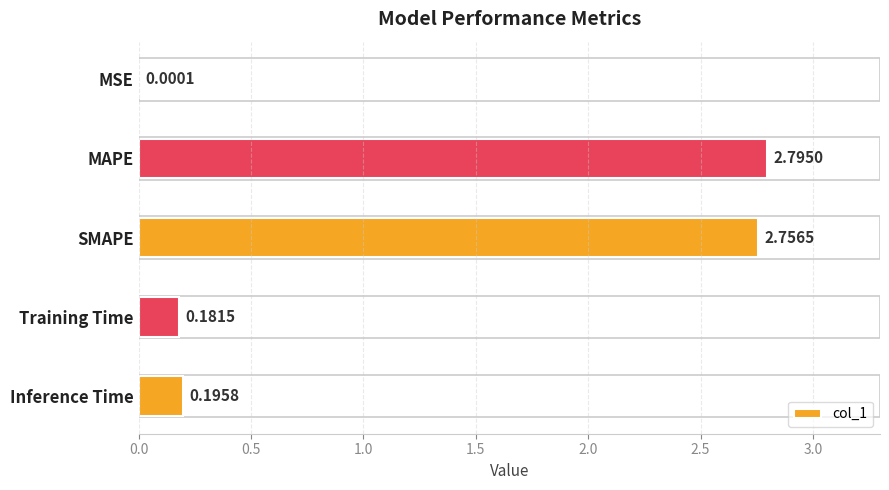

At which label is the value closest to 1?

Inference Time